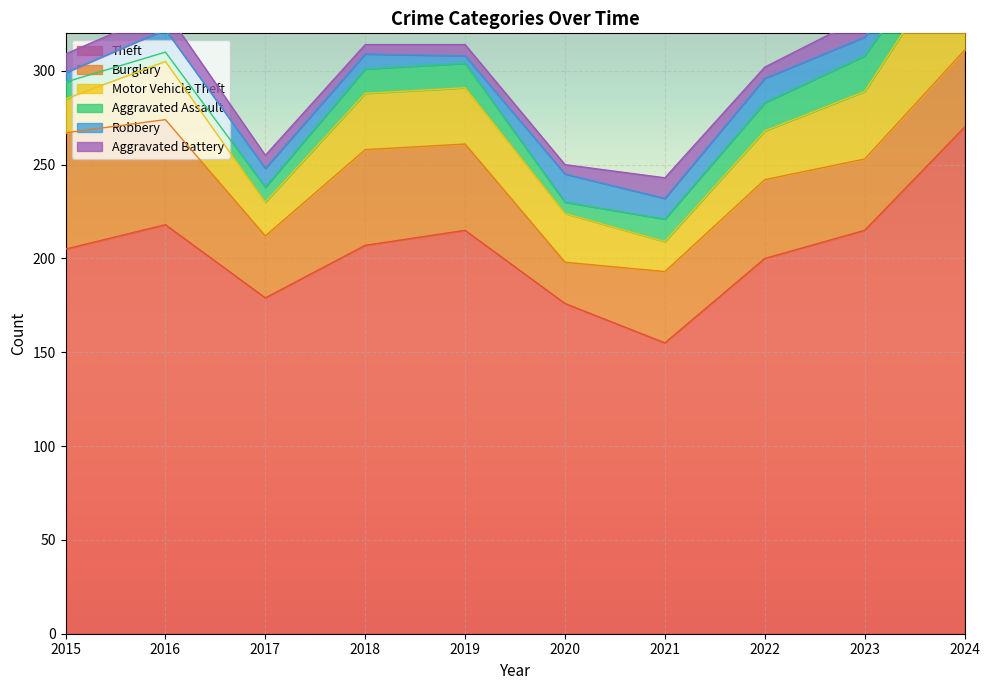

True or false: Burglary and Aggravated Assault intersect in this chart.

False